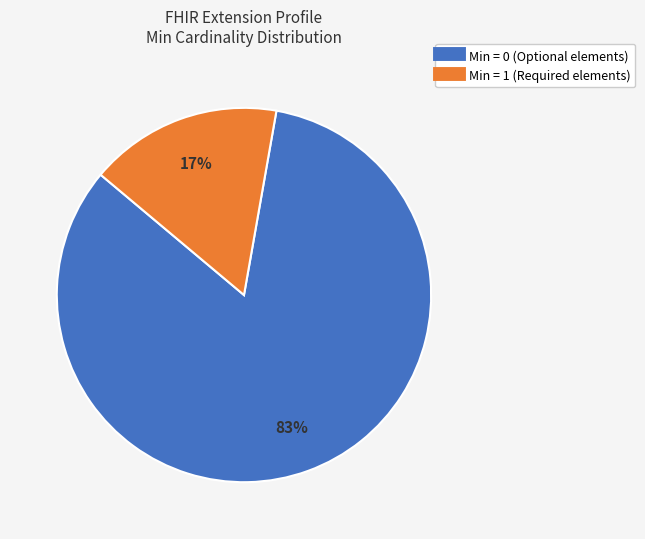

Is there any slice that represents more than half of the pie?

Yes